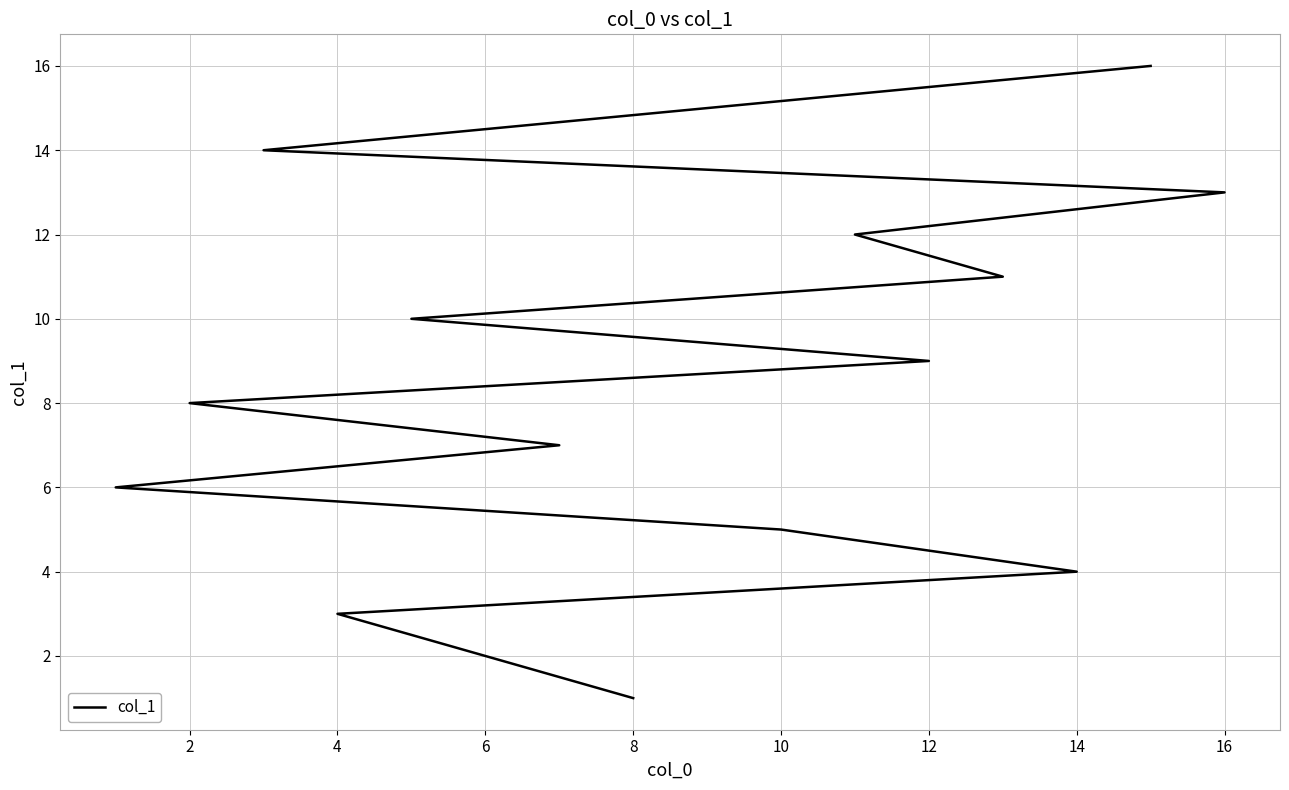

What is the smallest value displayed?

1